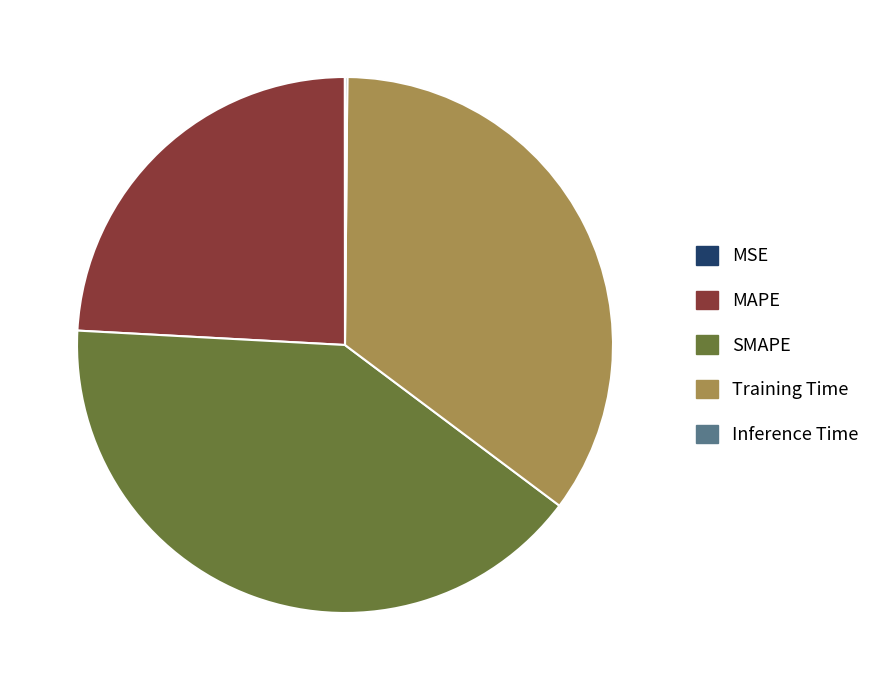

The MAPE slice represents 19% of the pie. True or false?

False